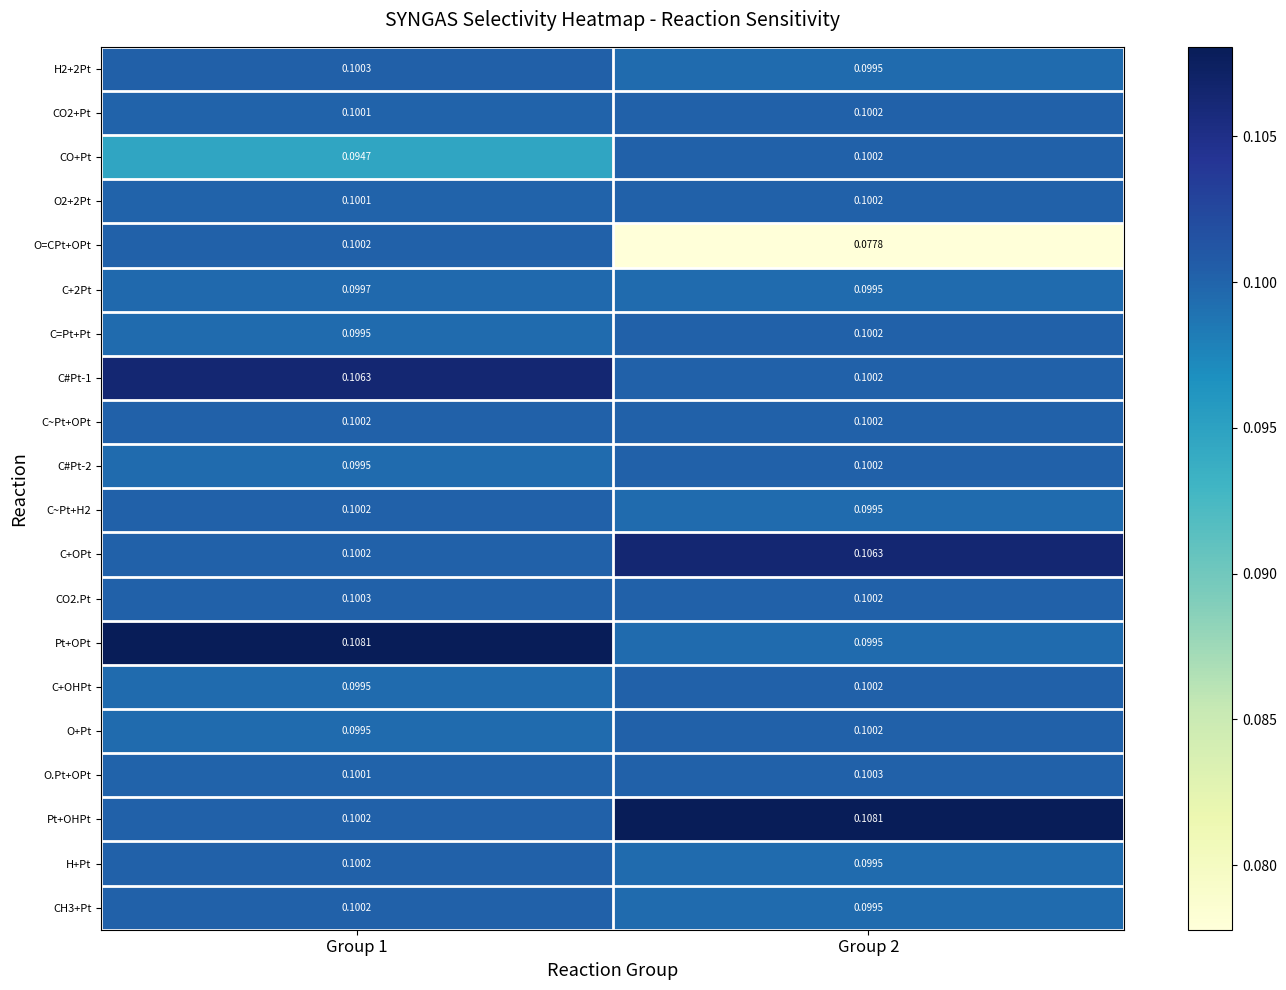

At which category is the sum across all series the highest?

Group 1